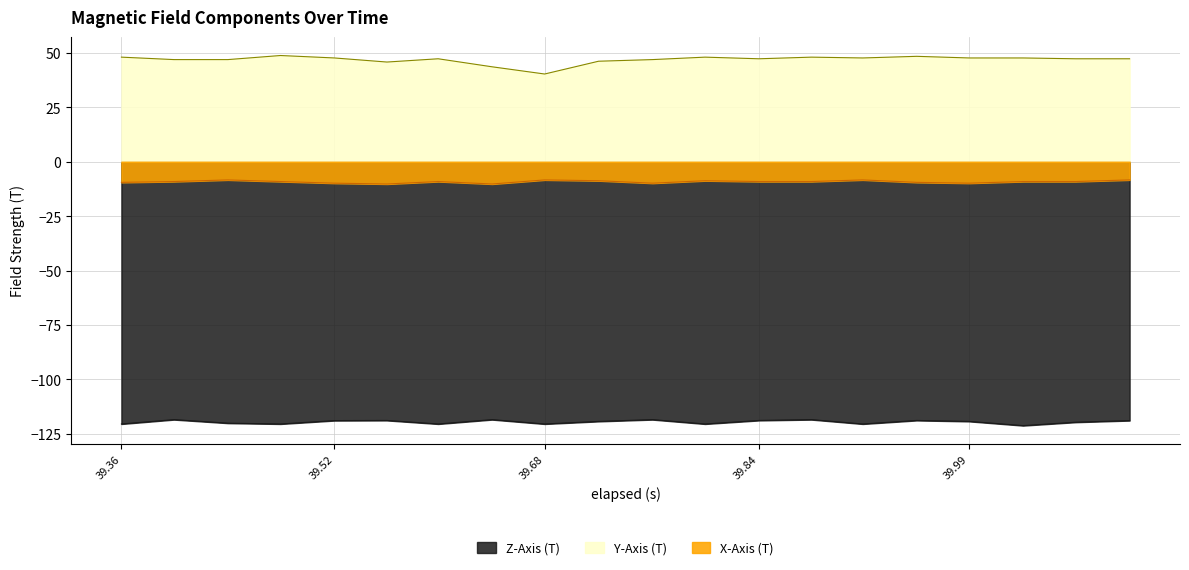

Reading right to left, list all the values displayed in this chart.

X-Axis (T): -8.4	-9.1	-9.1	-9.9	-9.5	-8.4	-9.1	-9.1	-8.7	-9.9	-8.7	-8.4	-10.2	-9.1	-10.2	-9.9	-9.1	-8.4	-9.1	-9.5
Y-Axis (T): 47.3	47.3	47.7	47.7	48.4	47.7	48.1	47.3	48.1	46.9	46.2	40.3	43.6	47.3	45.8	47.7	48.8	46.9	46.9	48.1
Z-Axis (T): -119.0	-119.7	-121.3	-119.3	-118.9	-120.5	-118.5	-118.9	-120.5	-118.5	-119.3	-120.5	-118.5	-120.5	-118.9	-119.0	-120.5	-120.2	-118.5	-120.5